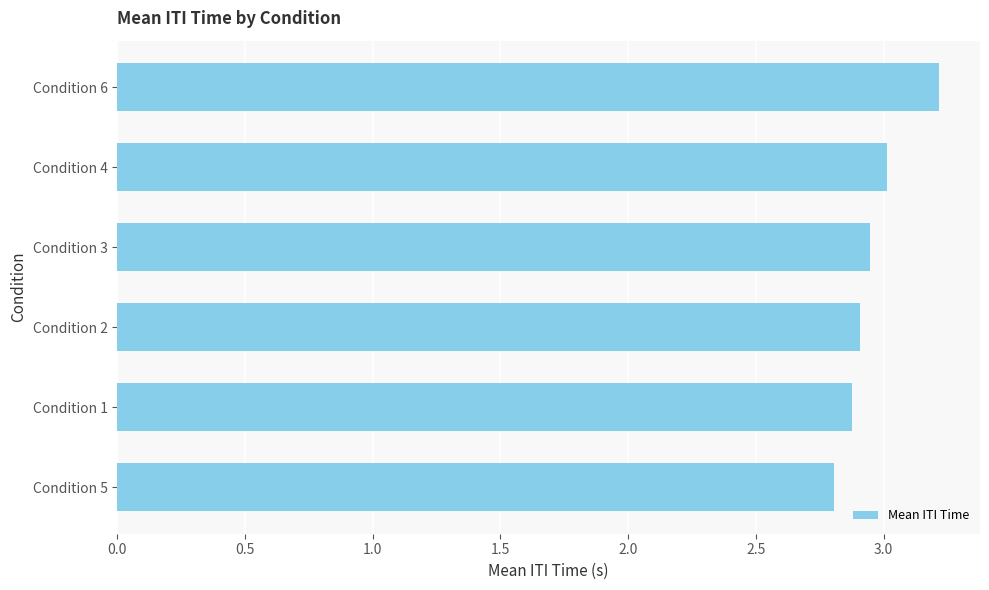

Approximately how many times larger is the value at Condition 4 compared to Condition 2?

1.0